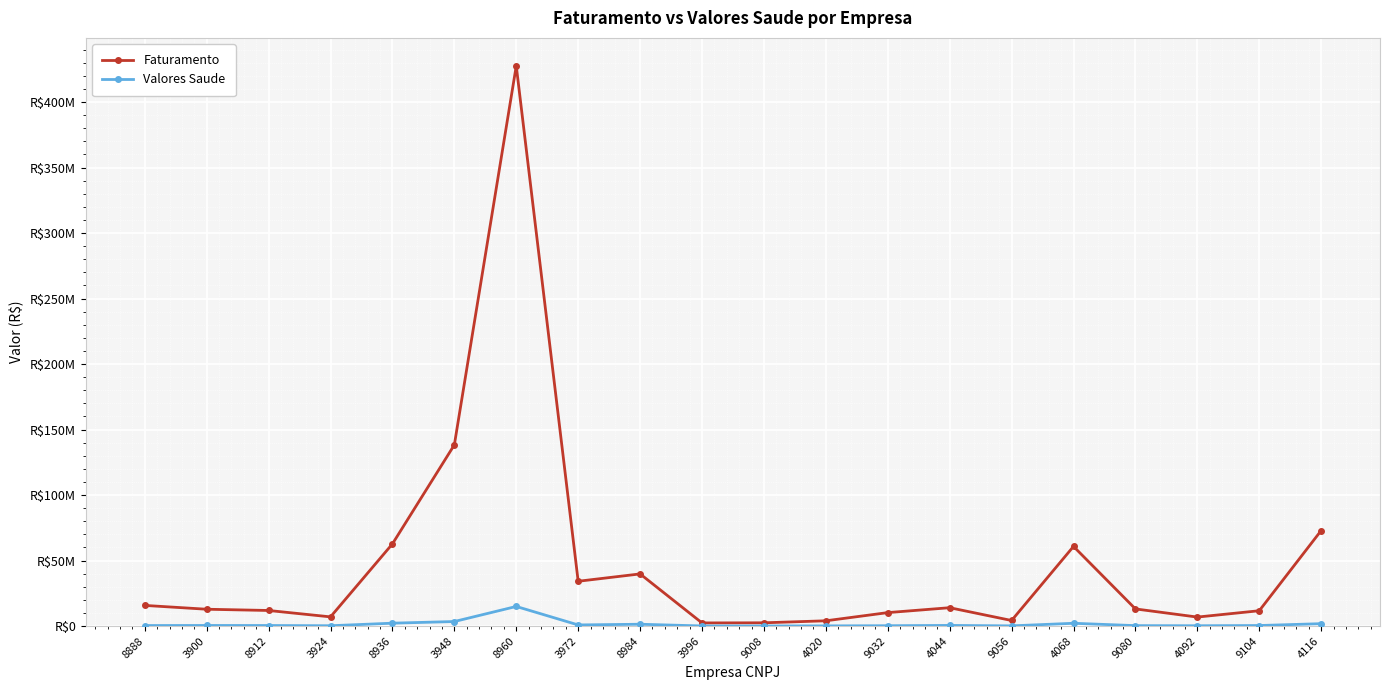

Where is the first local maximum for Faturamento?

8960